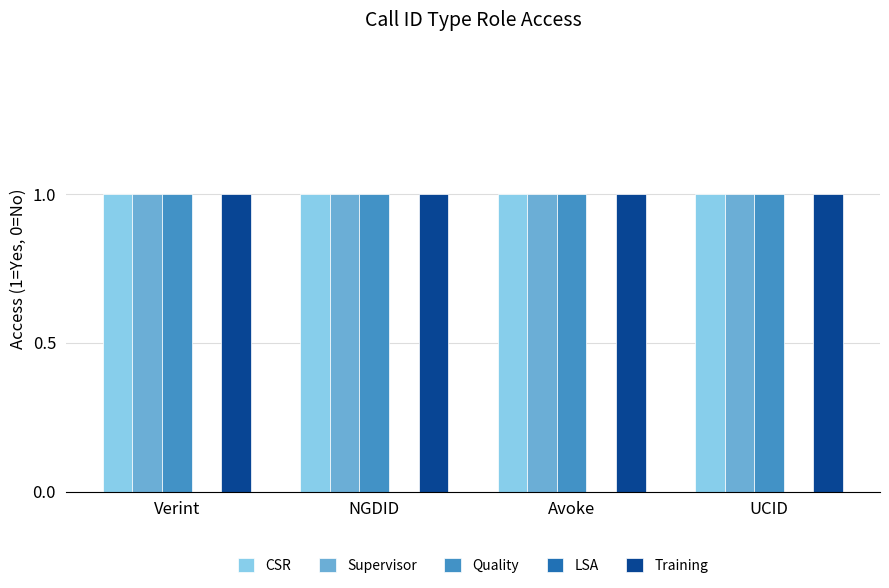

What are all the series names shown in the legend?

CSR, Supervisor, Quality, LSA, Training